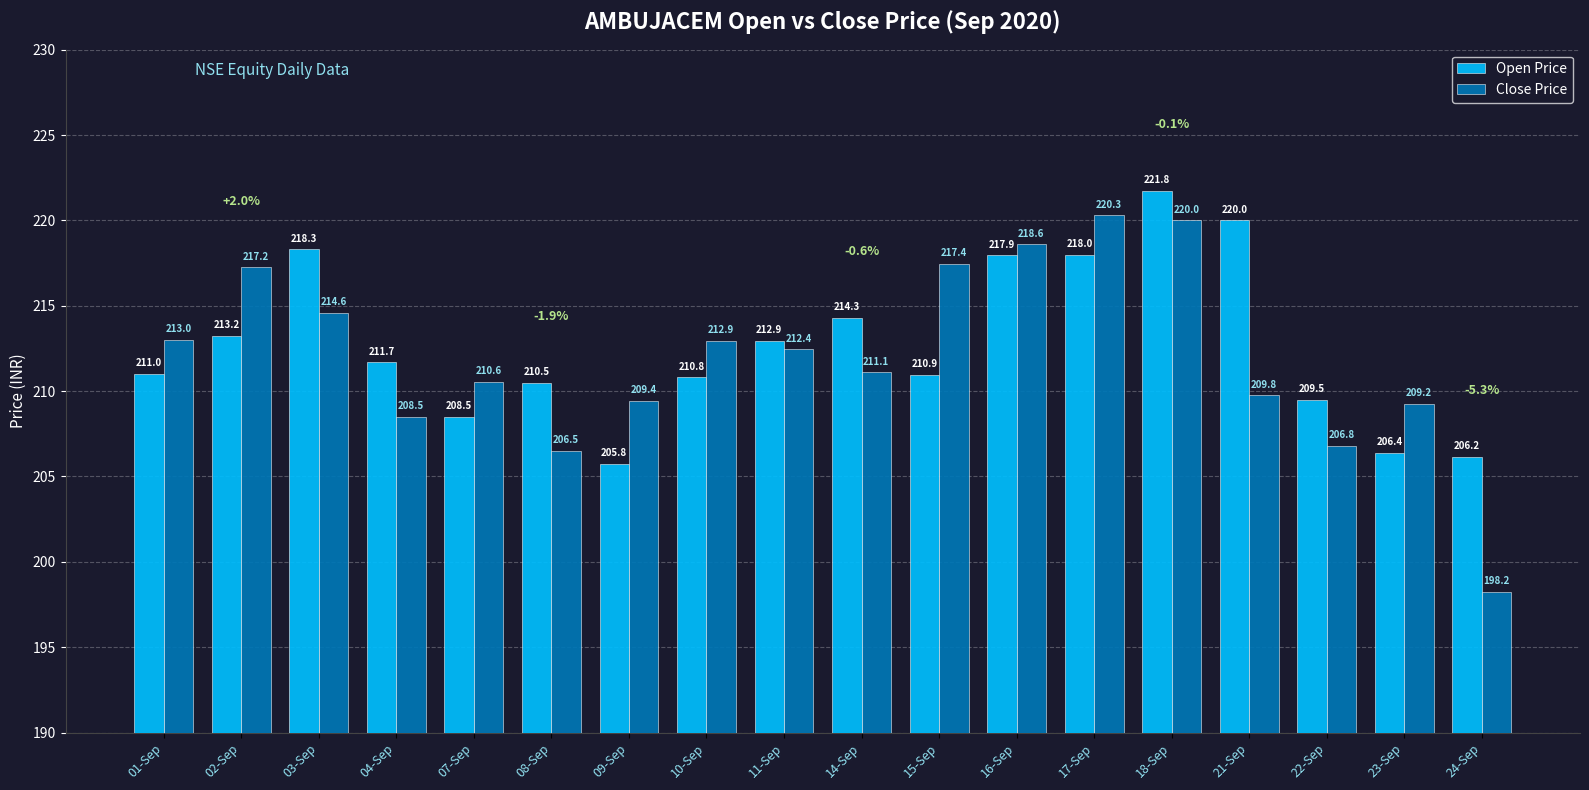

What is the value of the Close Price bar at the 6th from the left?

206.5